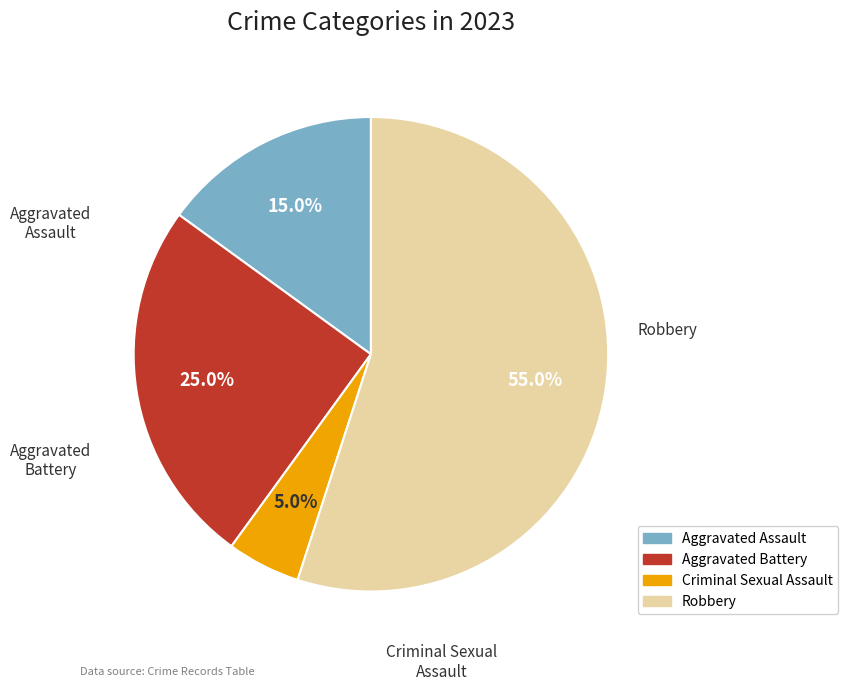

Rank the categories by value from lowest to highest.

Criminal Sexual Assault, Aggravated Assault, Aggravated Battery, Robbery